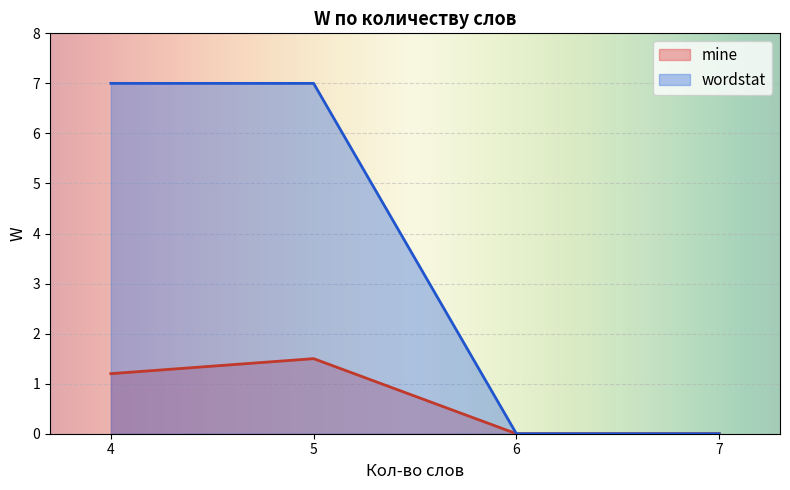

Rank the series by their maximum value, from highest to lowest.

wordstat, mine